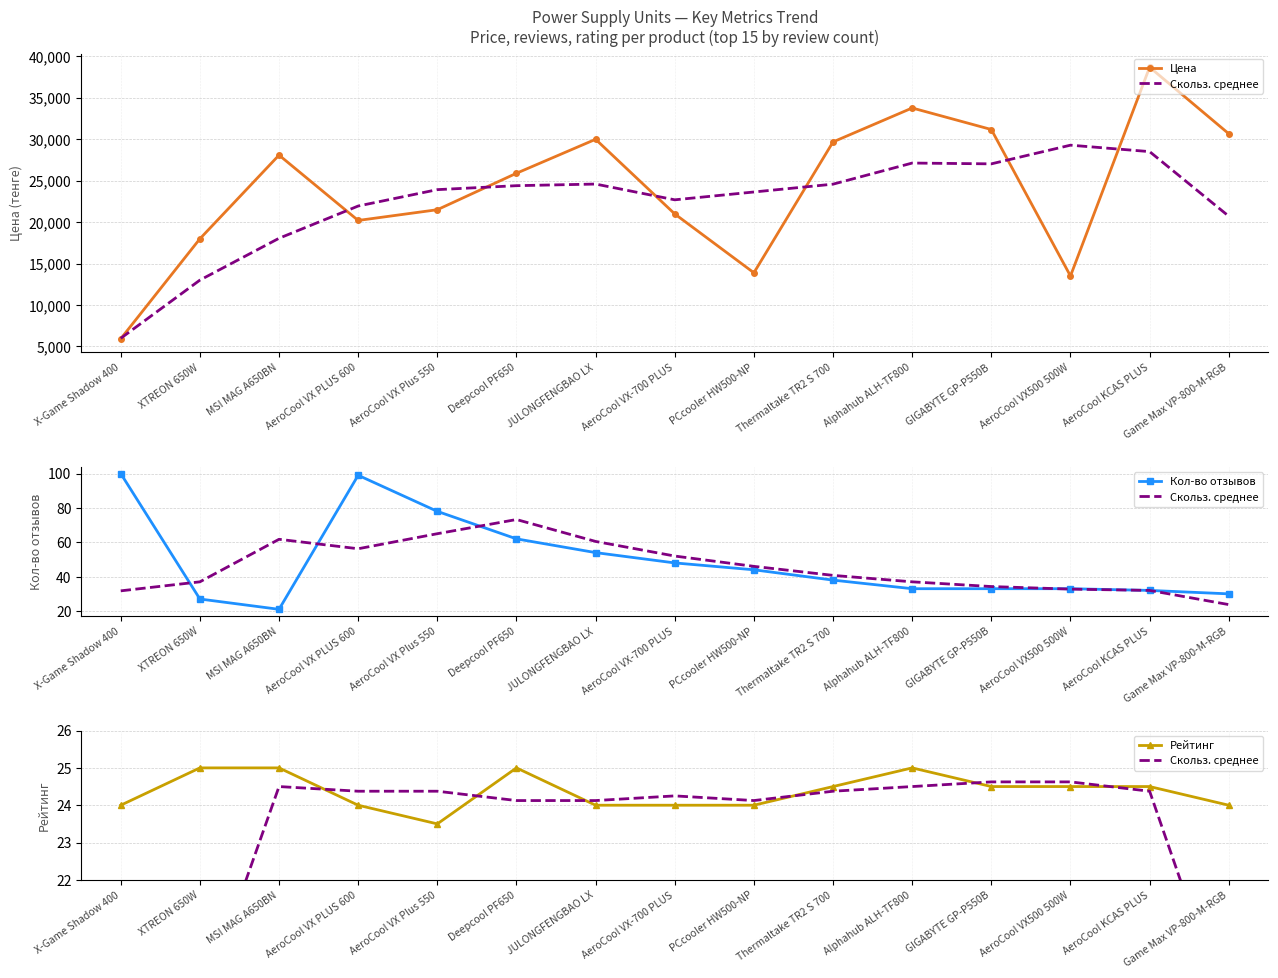

At which label does Кол-во отзывов reach its minimum?

MSI MAG A650BN